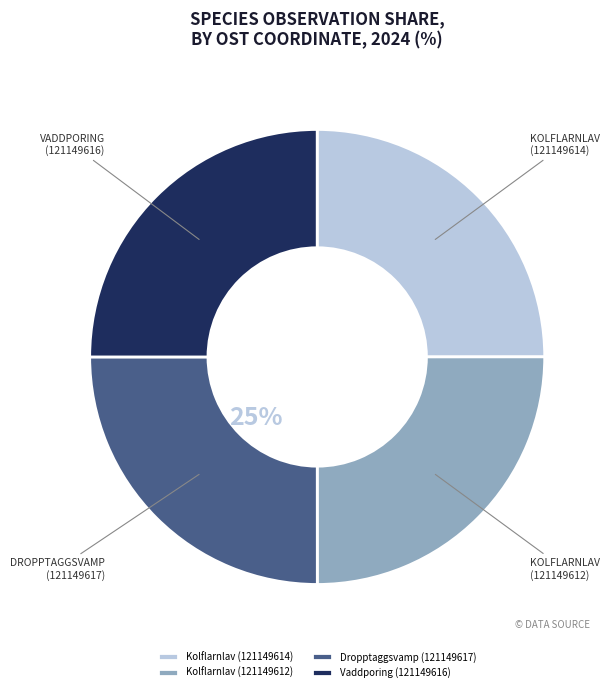

Approximately how many times larger is the value at Dropptaggsvamp (121149617) compared to Kolflarnlav (121149612)?

1.0